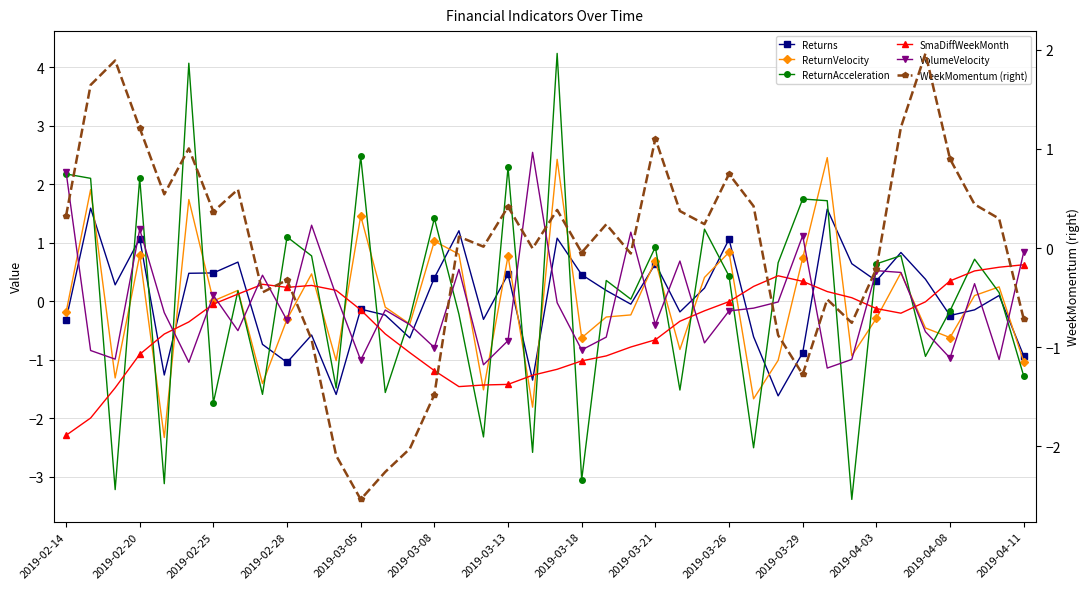

What is the highest value of the SmaDiffWeekMonth series?

0.6